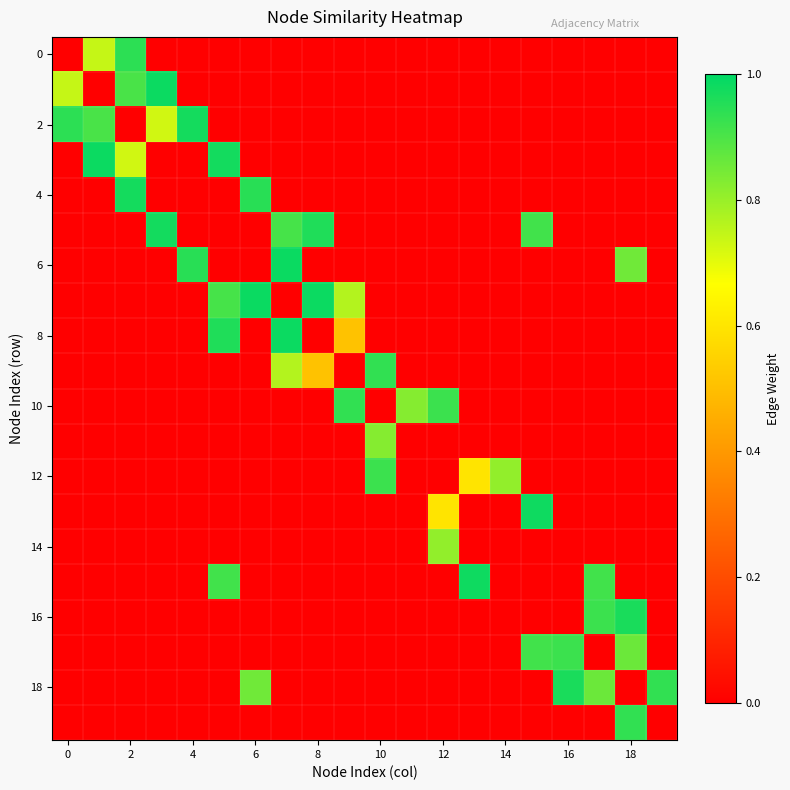

How many data points does each series have?

20